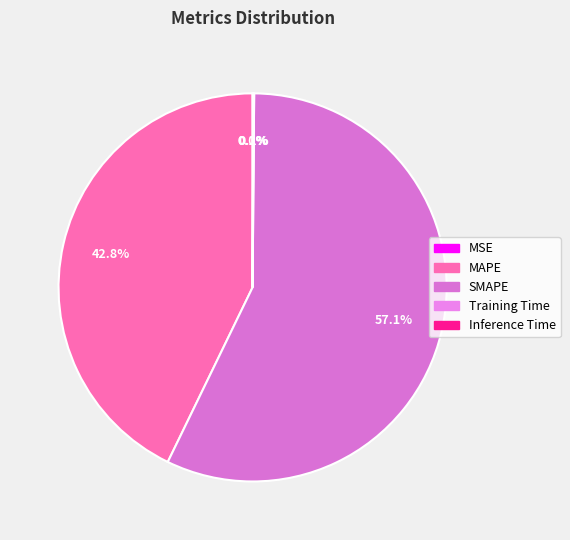

Which slice is the smallest?

MSE